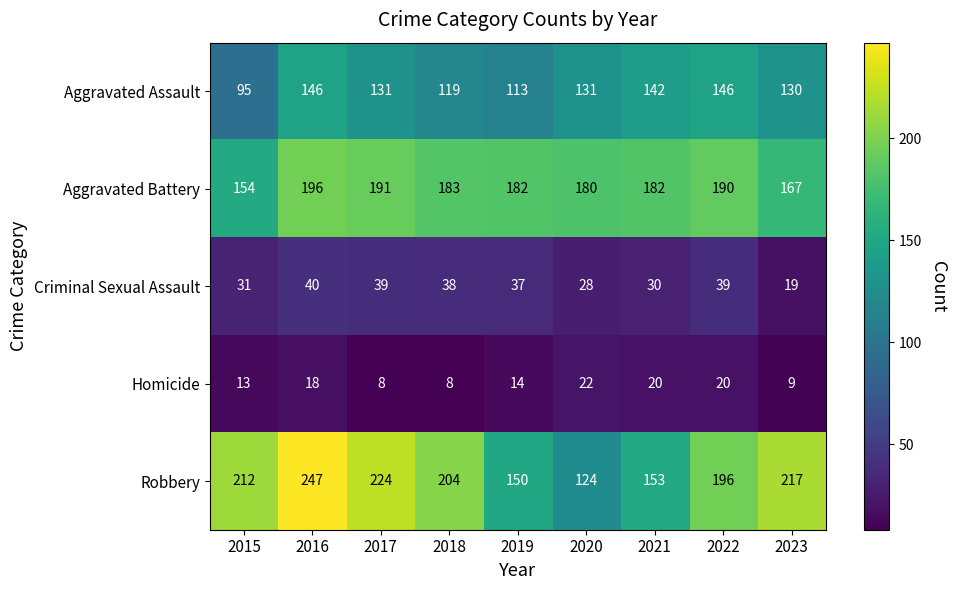

Where is Robbery nearest to the value 185?

2022